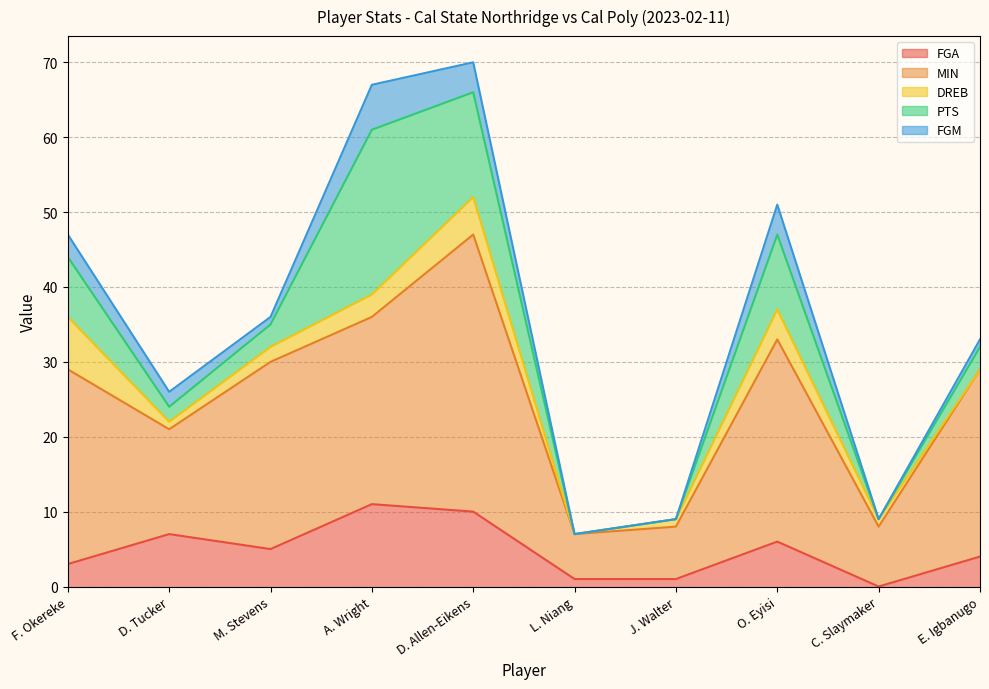

True or false: DREB has a value of 2 at D. Allen-Eikens.

False